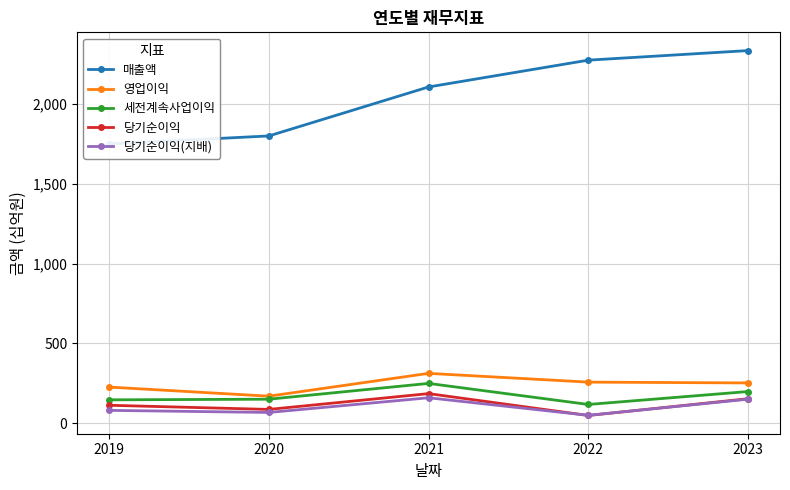

How many lines are shown in the chart?

5